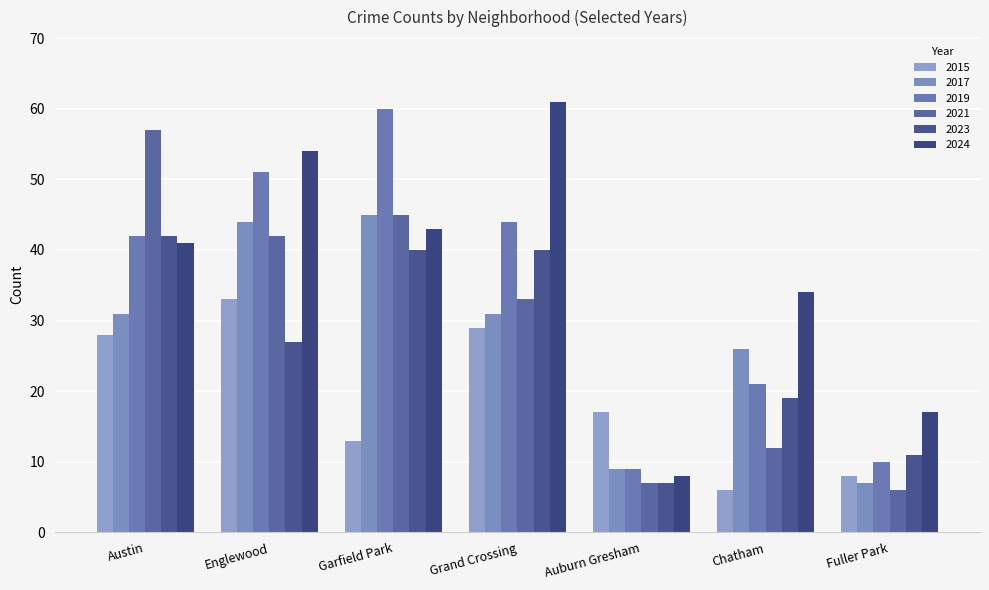

What is the label of the 4th bar from the left?

Grand Crossing